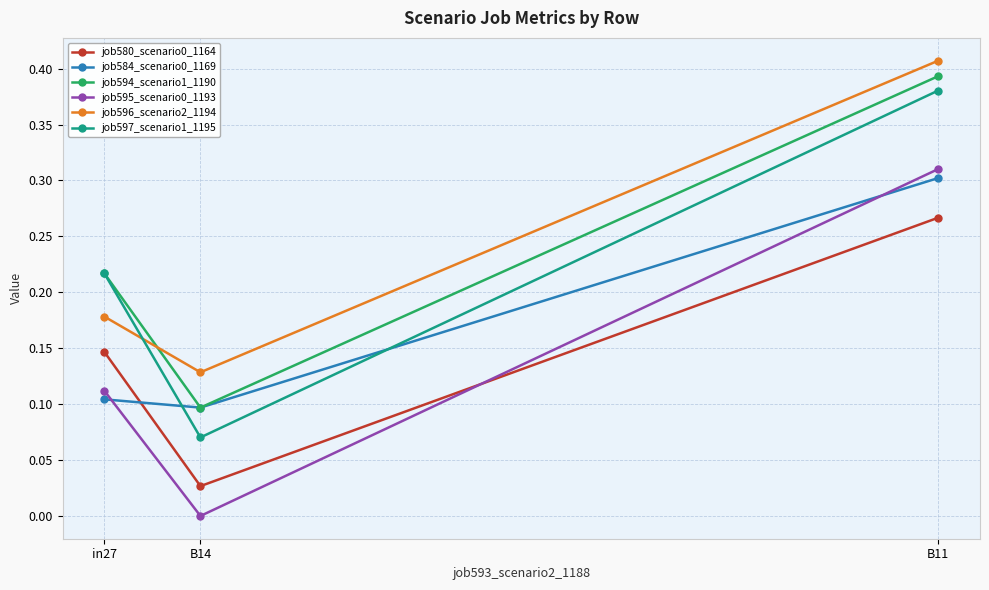

Rank the categories by job595_scenario0_1193 value from highest to lowest.

B11, in27, B14